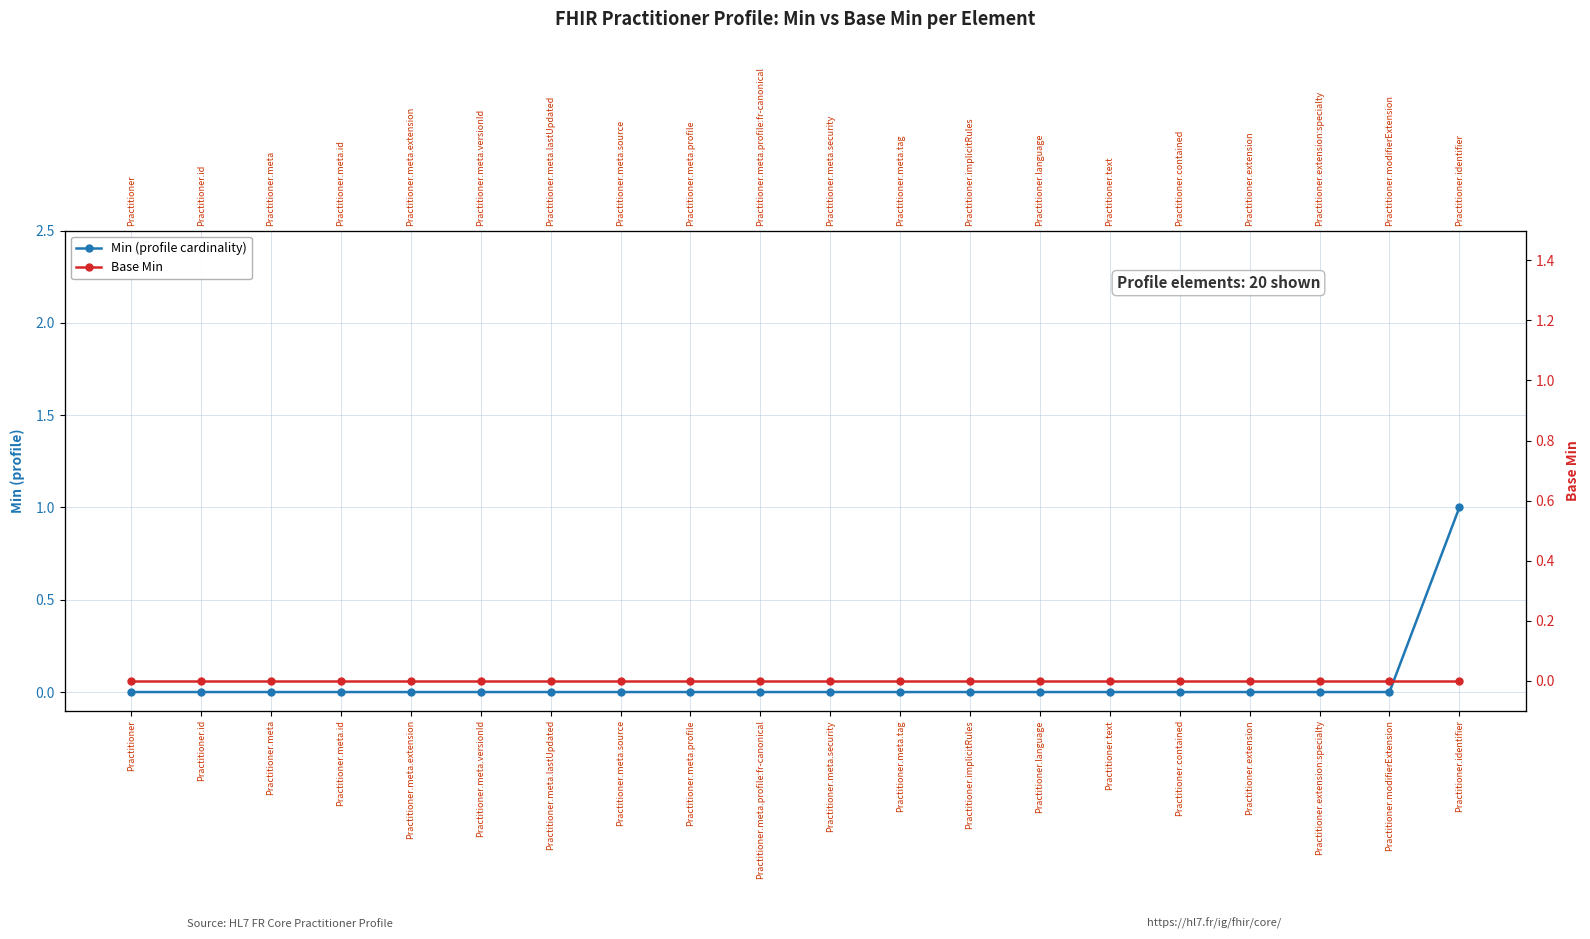

What are all the series names shown in the legend?

Min (profile cardinality), Base Min